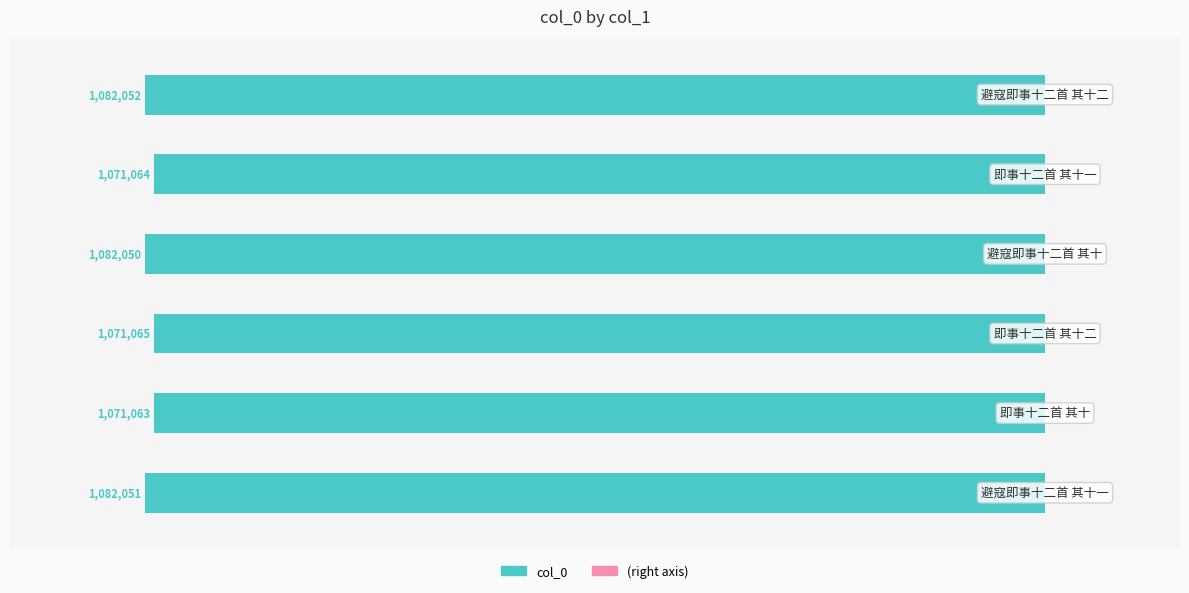

Are the bars horizontal?

Yes